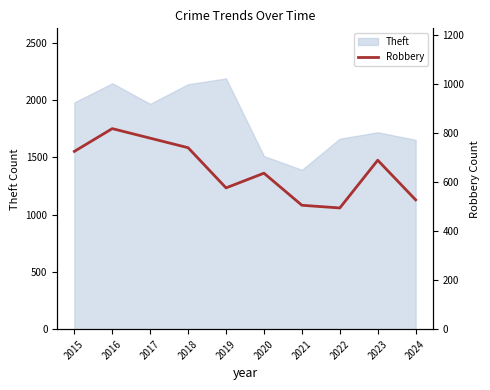

Reading right to left, extract all data points from this chart.

528	690	495	506	637	577	741	780	819	726